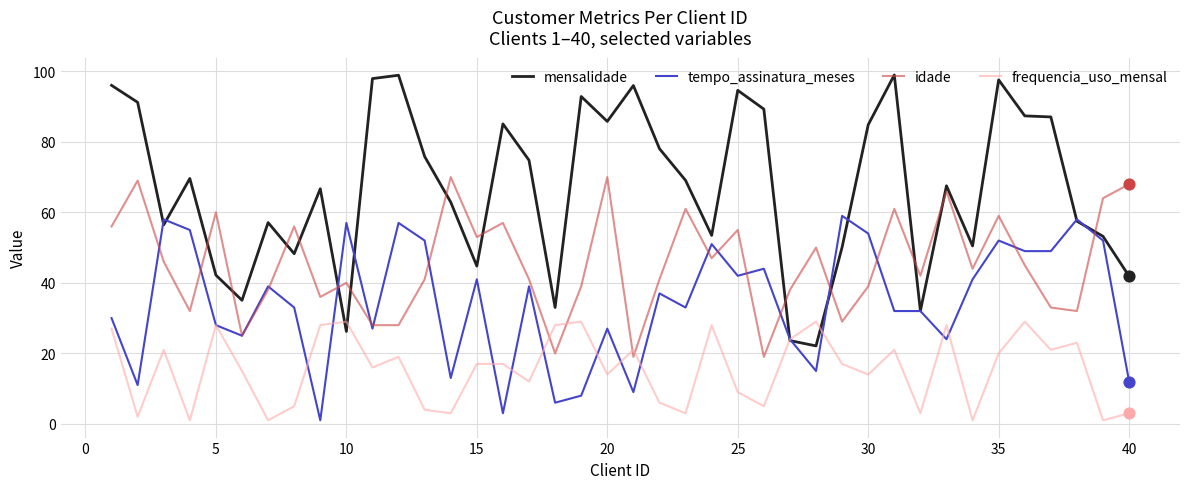

Which series has the largest total across all categories?

mensalidade